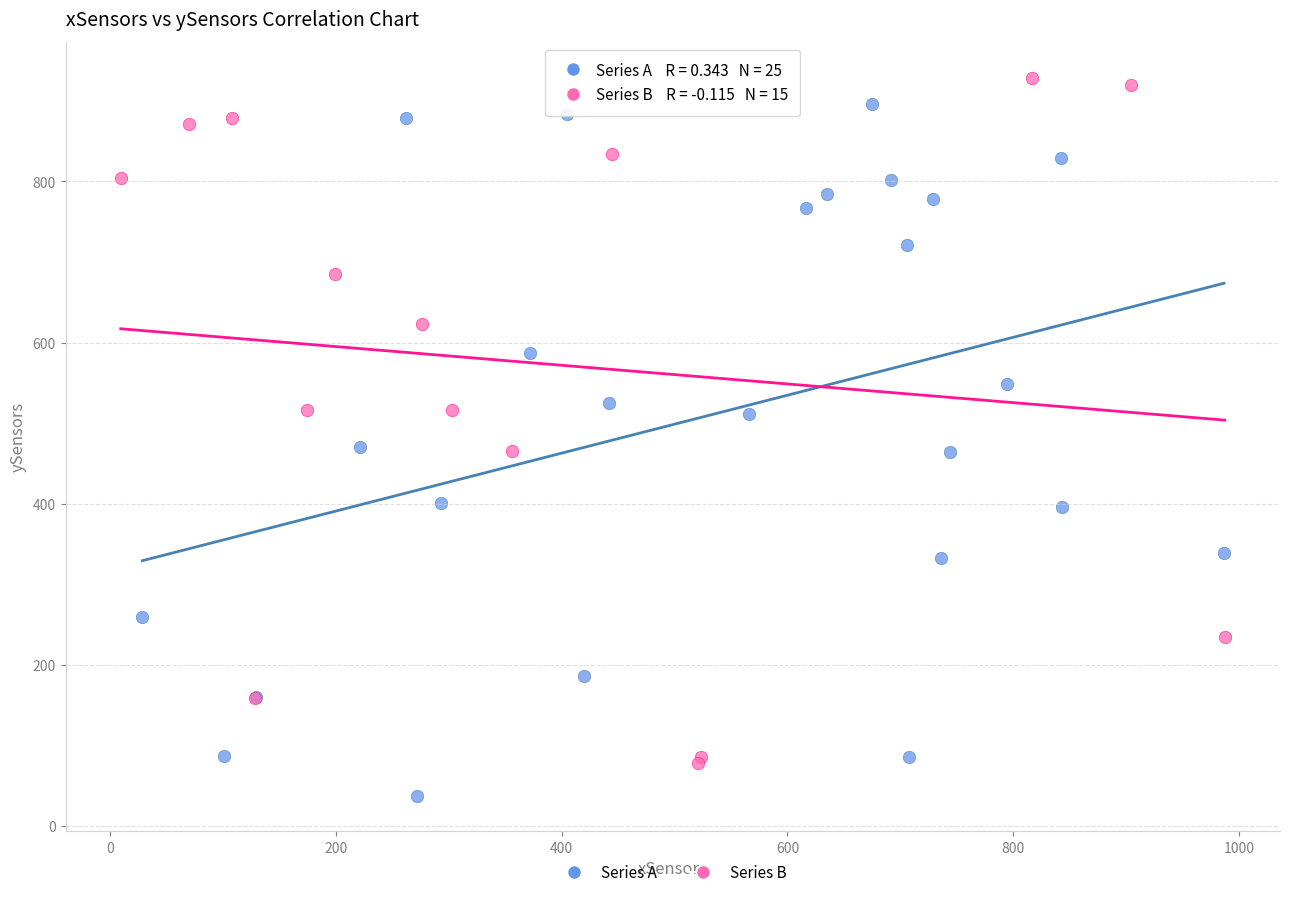

Which series contains the lowest Y value?

Series A